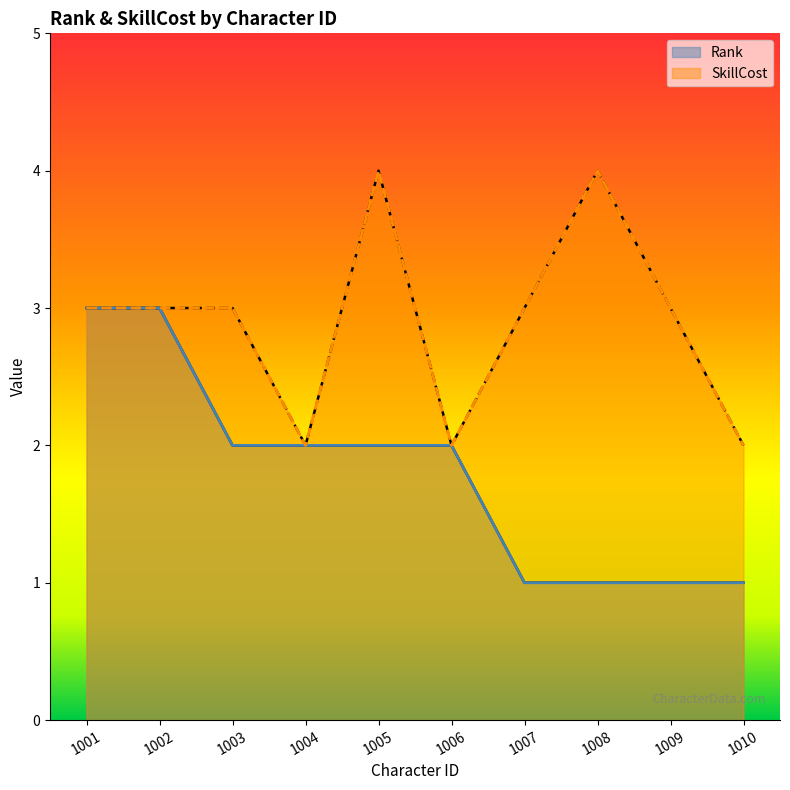

What is the value of the Rank point at the 6th from the left?

2